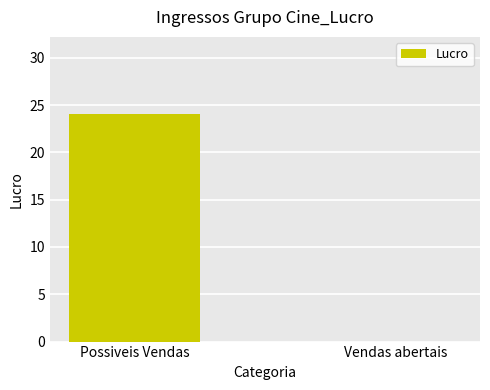

What is the change in value from Possiveis Vendas to Vendas abertais?

-24